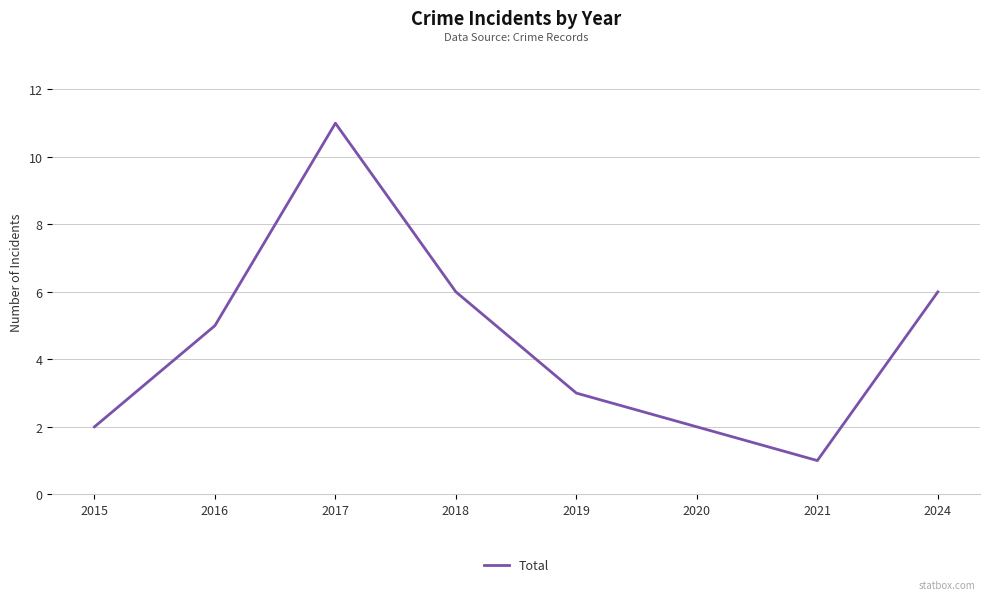

Which label corresponds to the smallest value in the chart?

2021